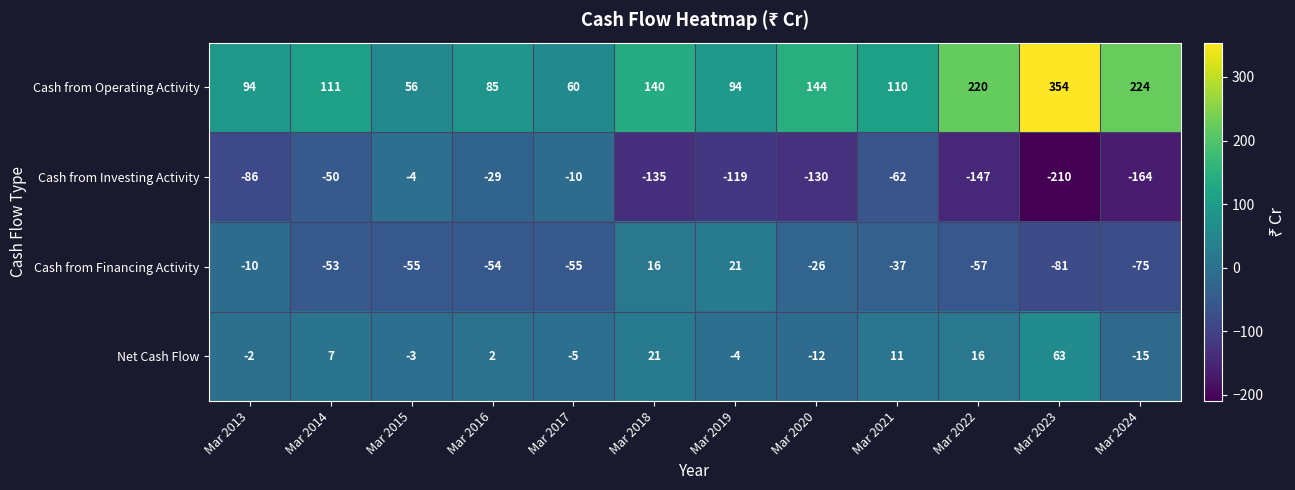

Which series has the largest total across all categories?

Cash from Operating Activity